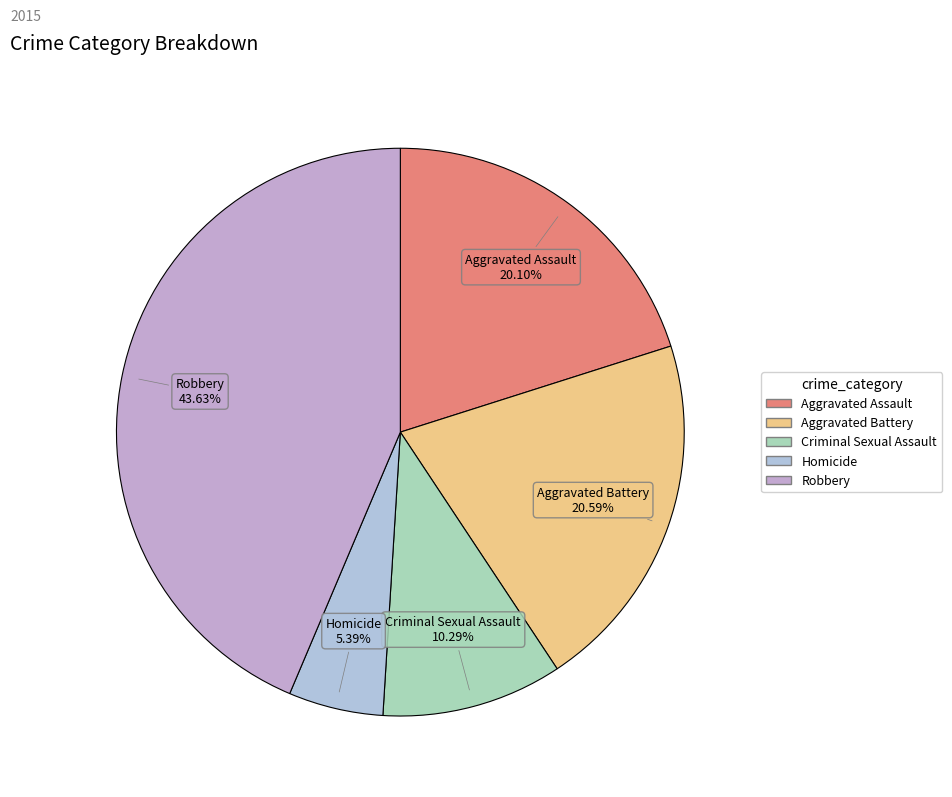

The Homicide slice represents 13% of the pie. True or false?

False